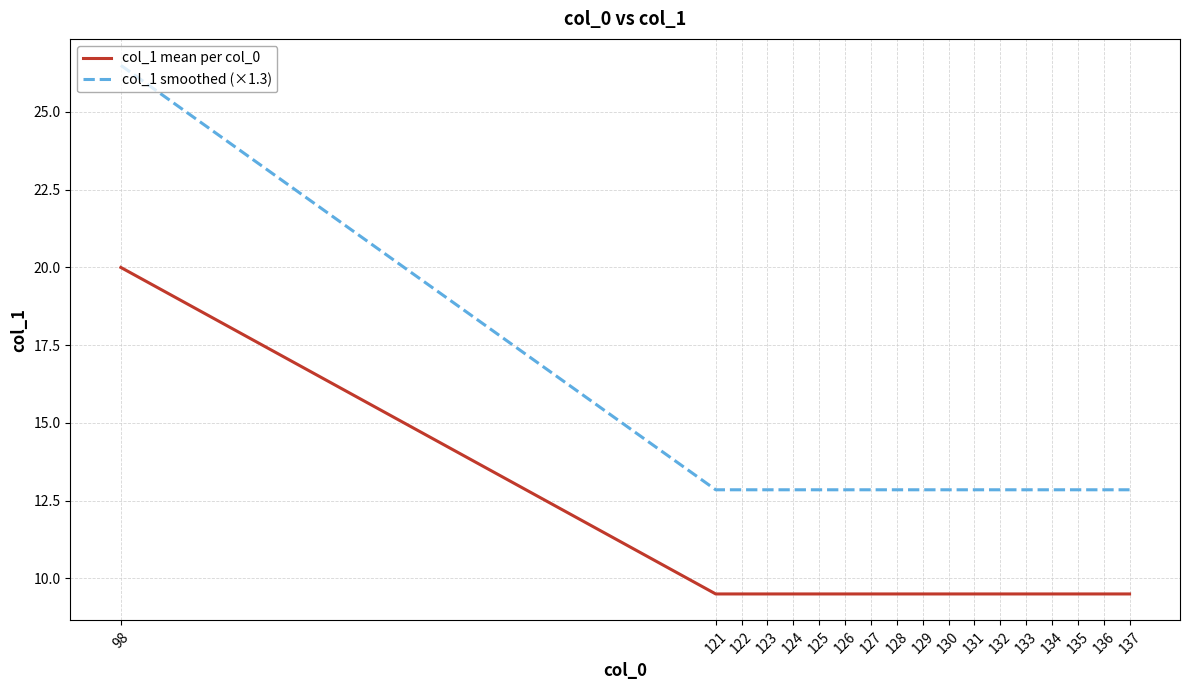

True or false: col_1 smoothed (×1.3) and col_1 mean per col_0 cross at least once.

False